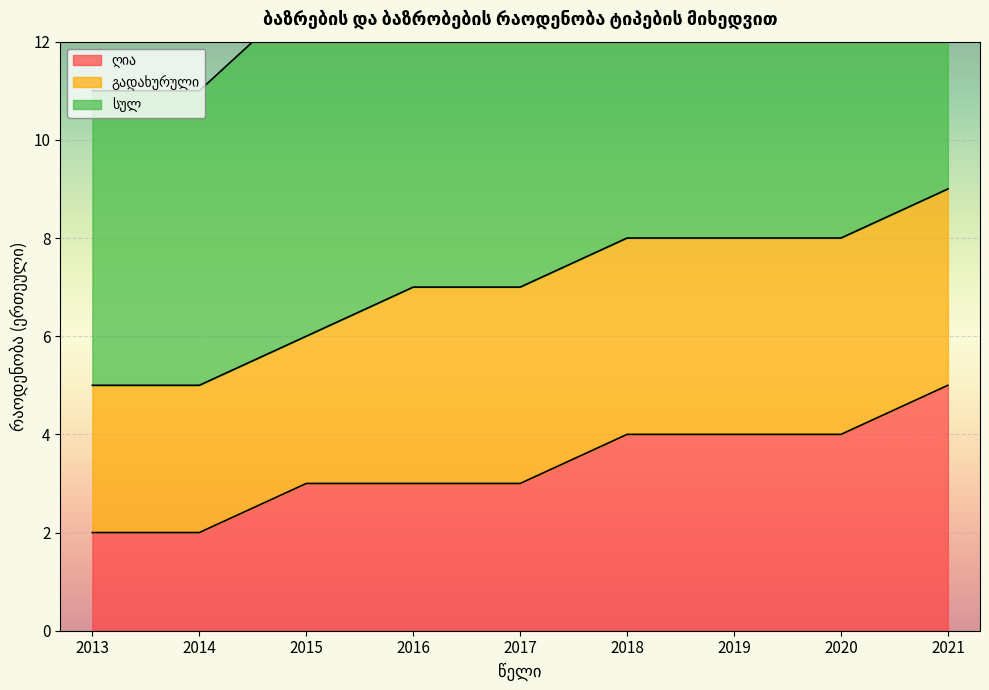

True or false: ღია and სულ cross at least once.

False